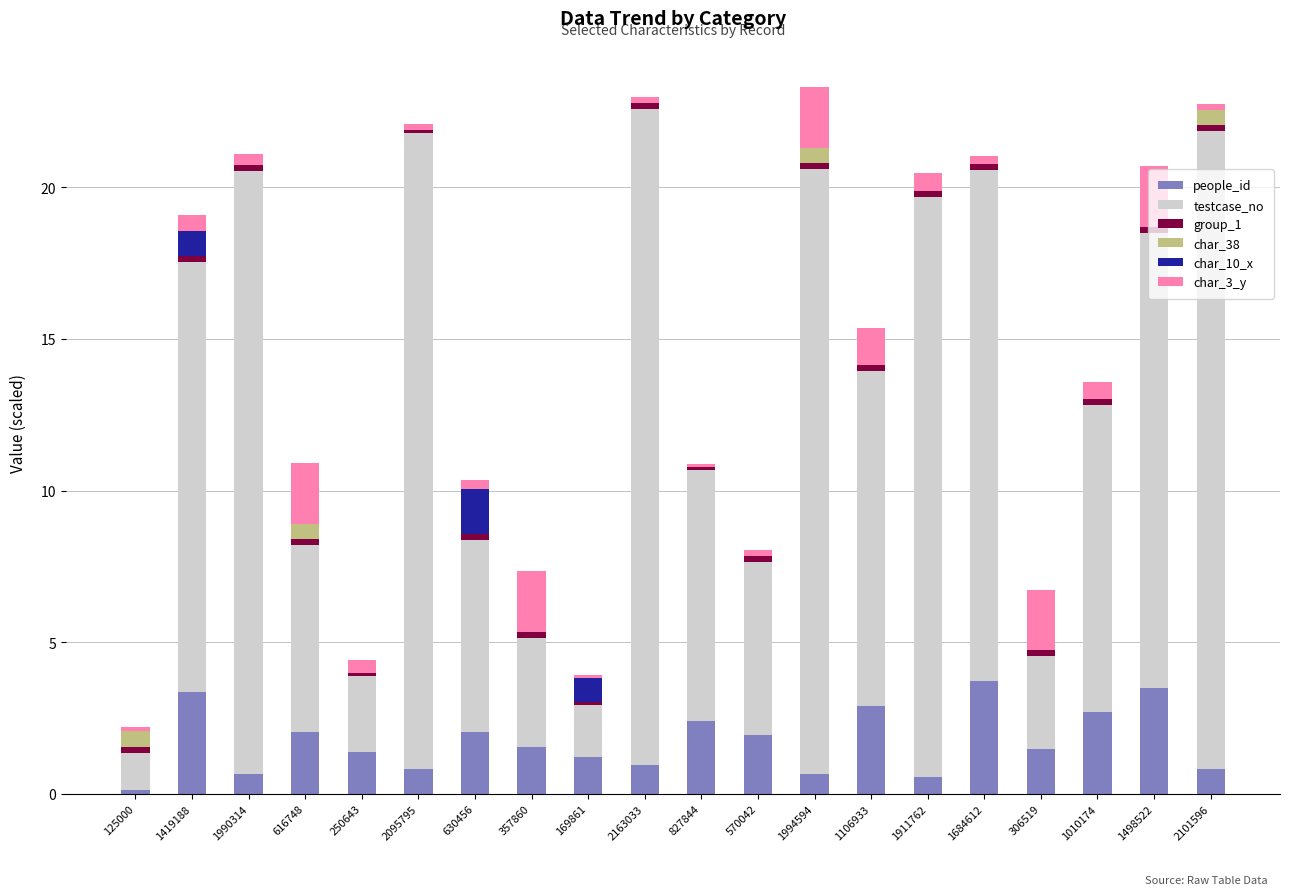

Is it true that people_id equals 0.6 at 1994594?

True